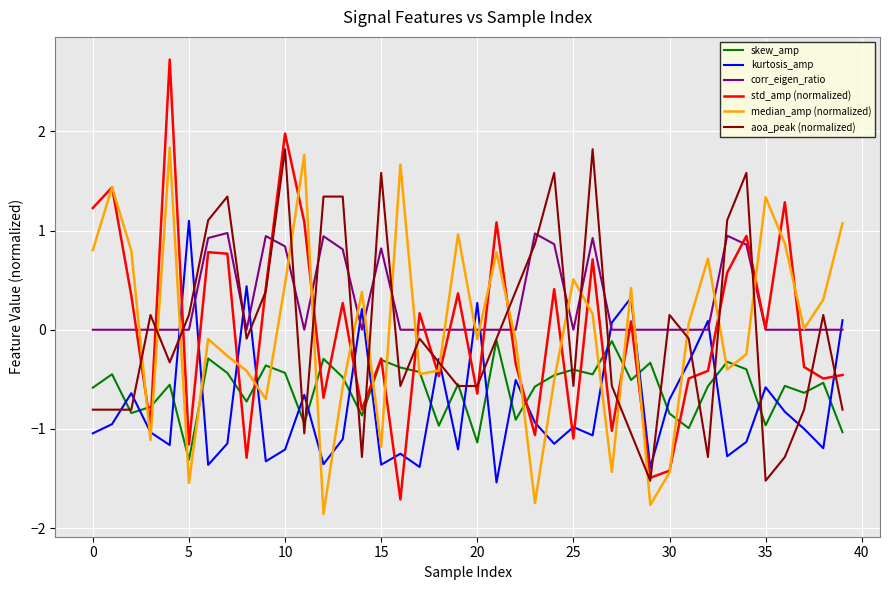

Which series has the largest total across all categories?

corr_eigen_ratio